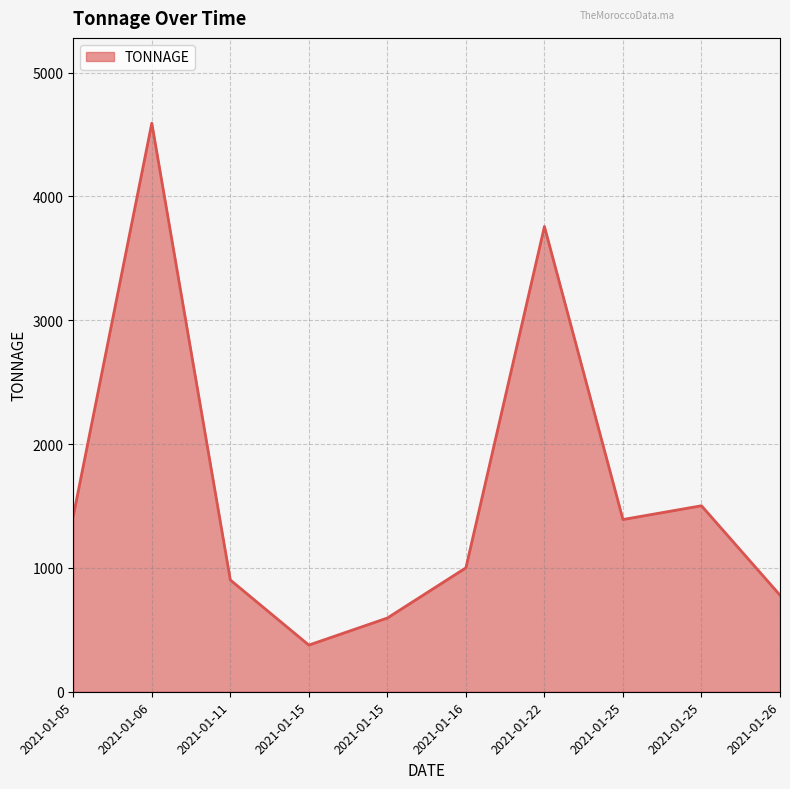

Between 2021-01-22 and 2021-01-15, which is larger?

2021-01-22